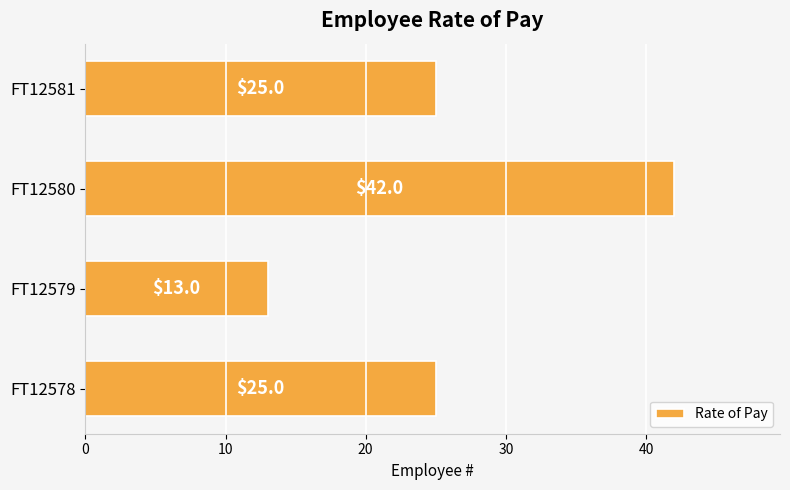

Count the number of data series in this chart.

1